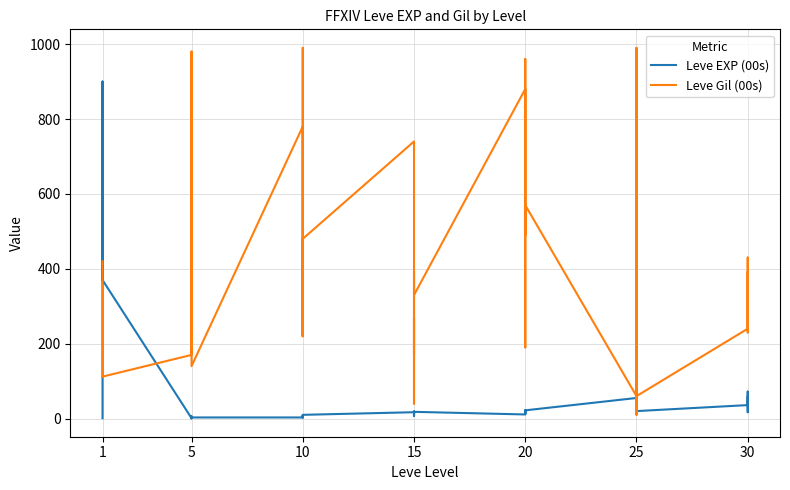

Which series has the largest range (max minus min)?

Leve Gil (00s)